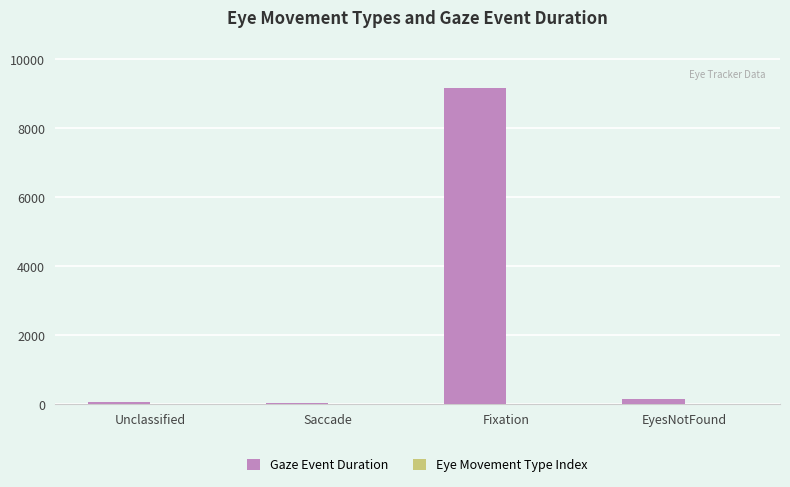

Count the number of categories in the chart.

4